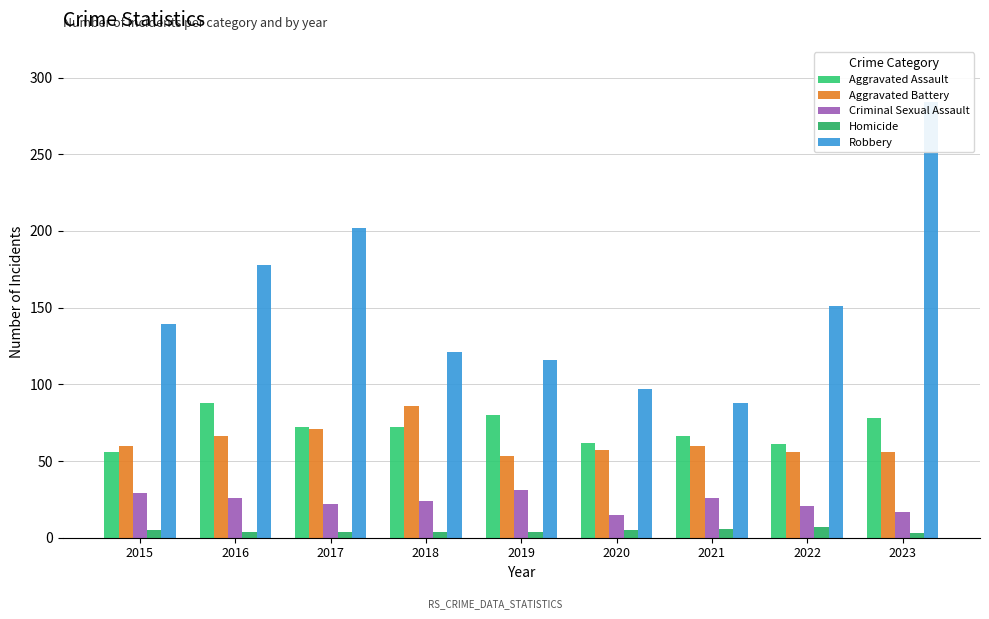

At which category is the sum across all series the highest?

2023